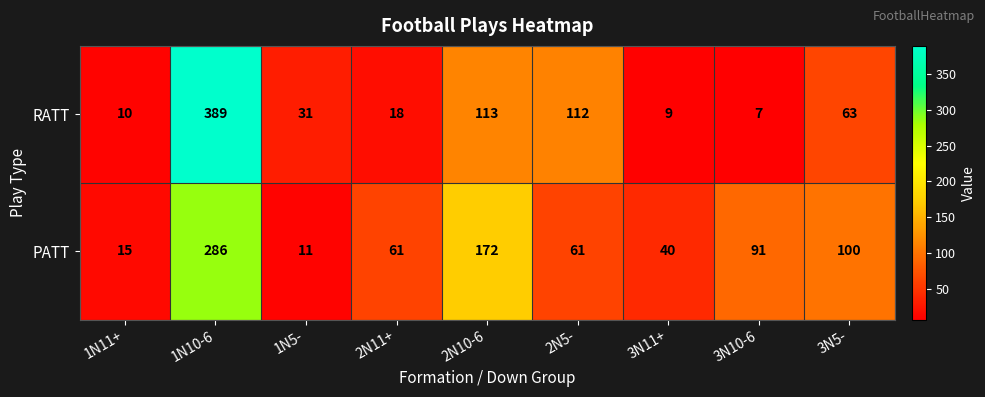

Which series has the largest range (max minus min)?

RATT